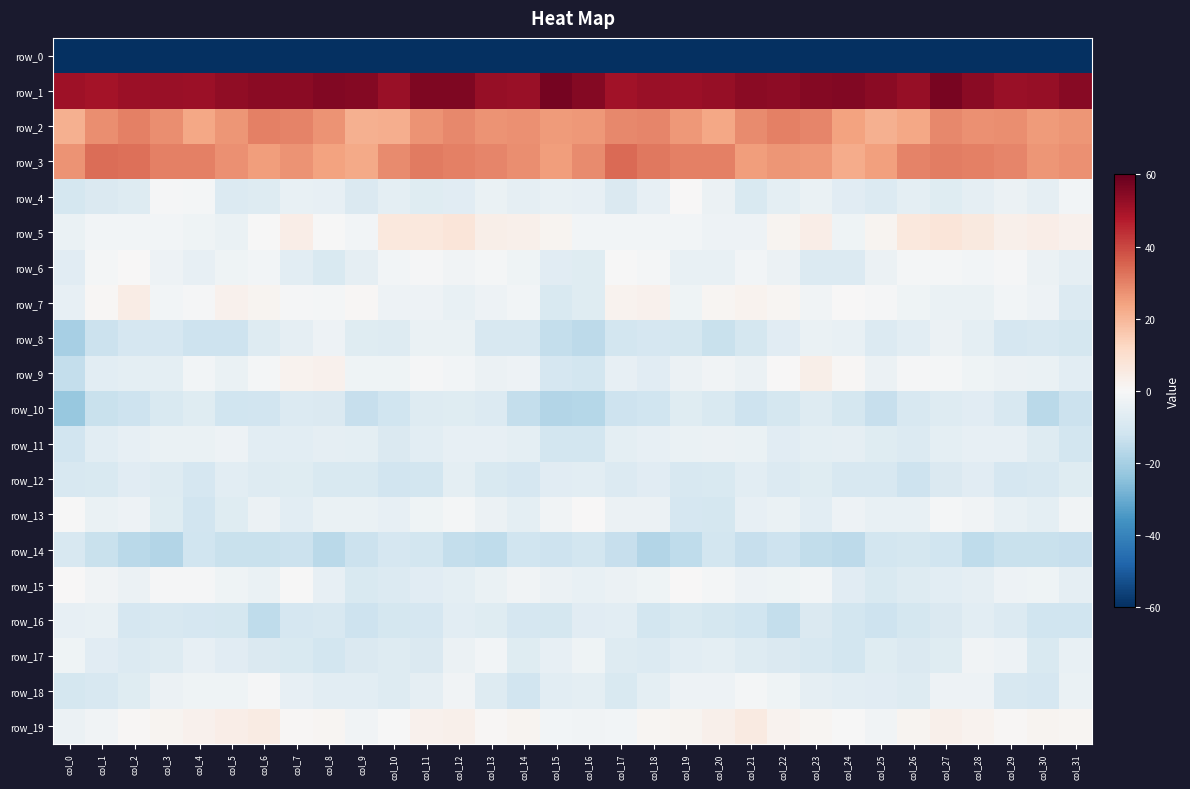

Rank the categories by row_14 value from lowest to highest.

col_18, col_3, col_8, col_2, col_24, col_28, col_19, col_13, col_23, col_12, col_21, col_31, col_17, col_29, col_30, col_1, col_5, col_6, col_9, col_7, col_15, col_22, col_14, col_27, col_4, col_20, col_25, col_16, col_11, col_26, col_10, col_0